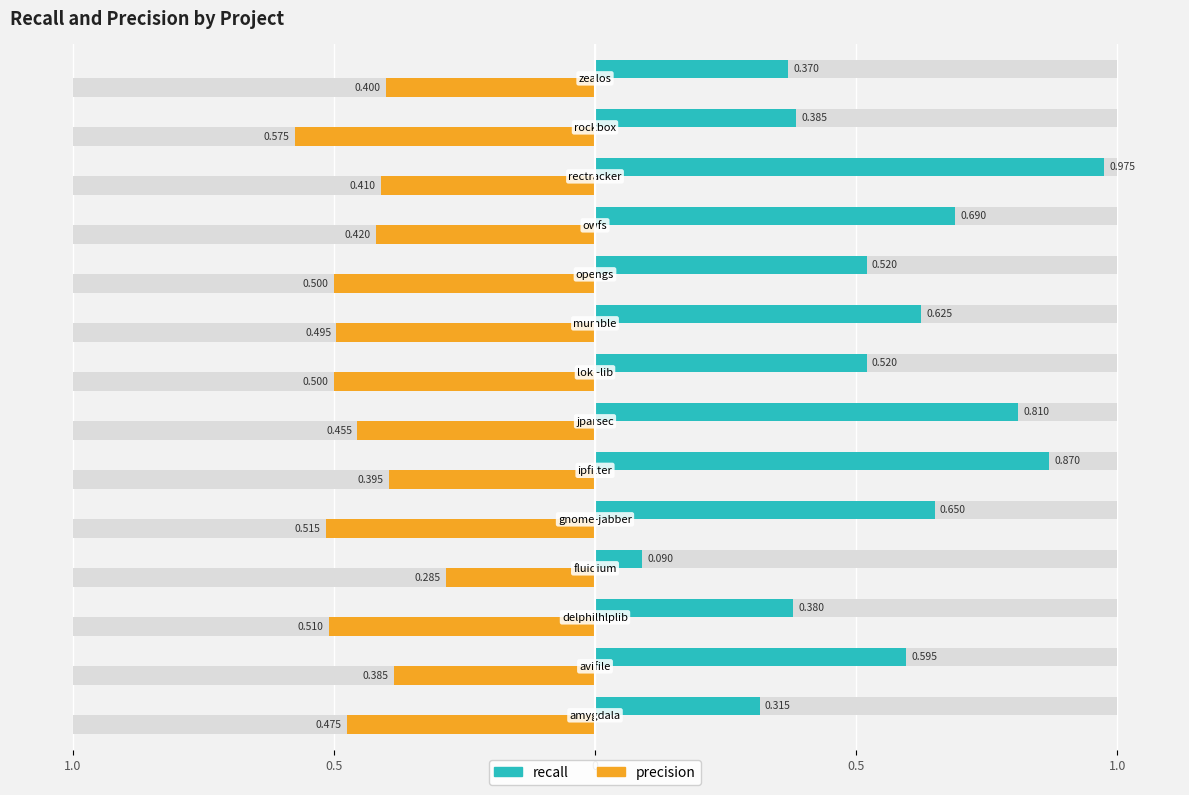

Rank the series at 0 from lowest to highest value.

precision, recall